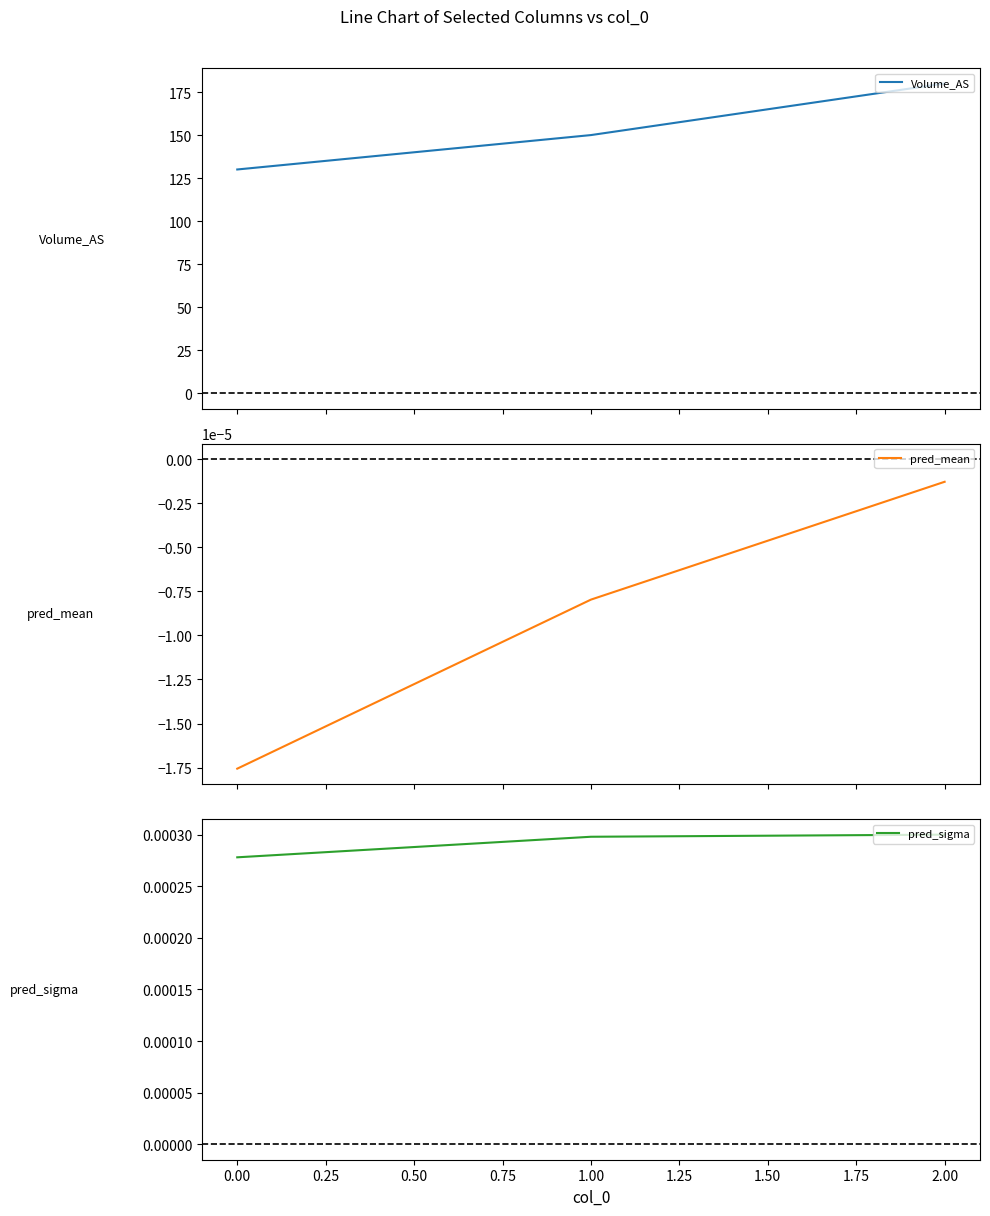

What is the highest value of the Volume_AS series?

180